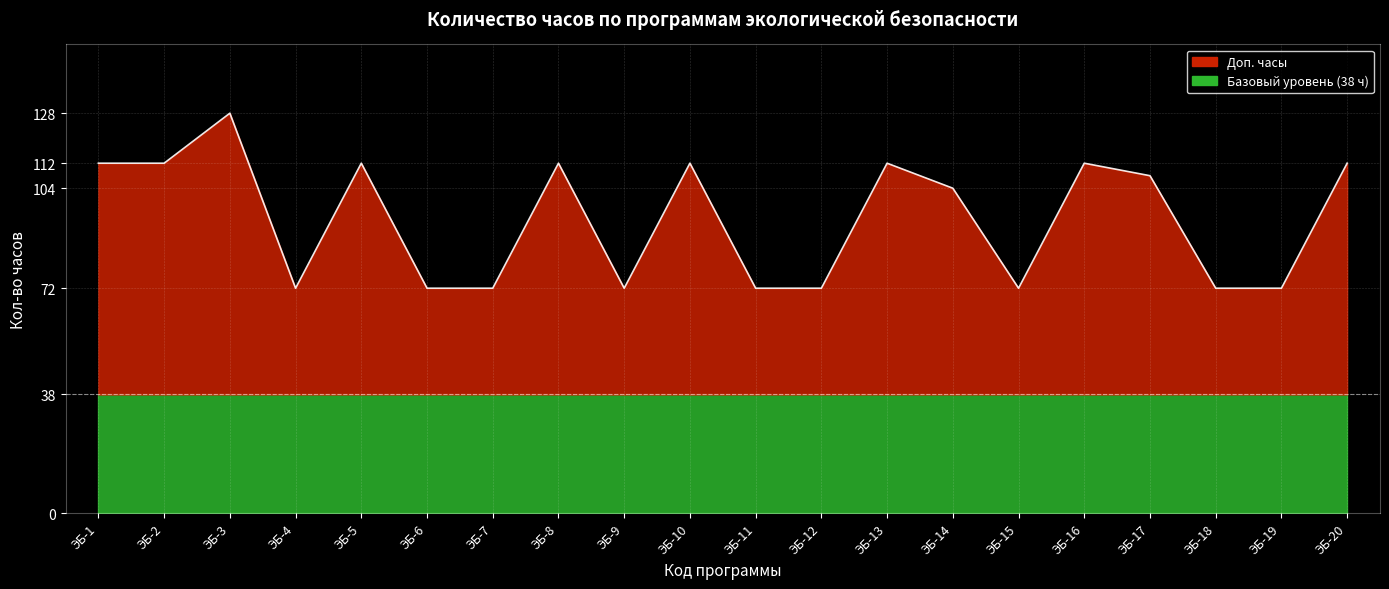

Is it true that the value at ЭБ-12 is 72?

True